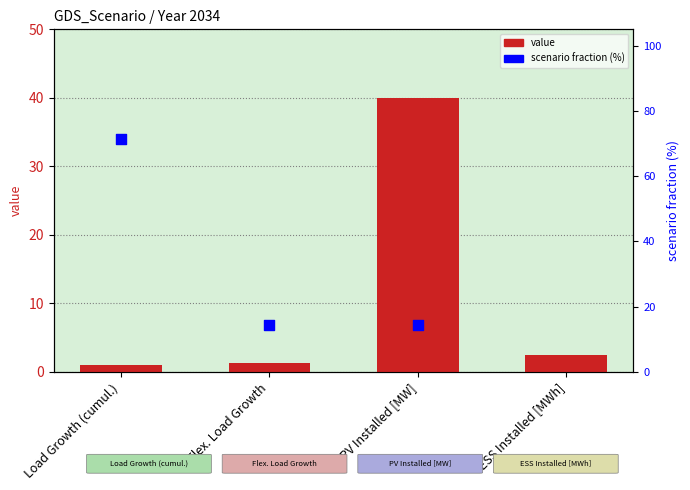

What is the change in value from Flex. Load Growth to ESS Installed [MWh]?

+1.2